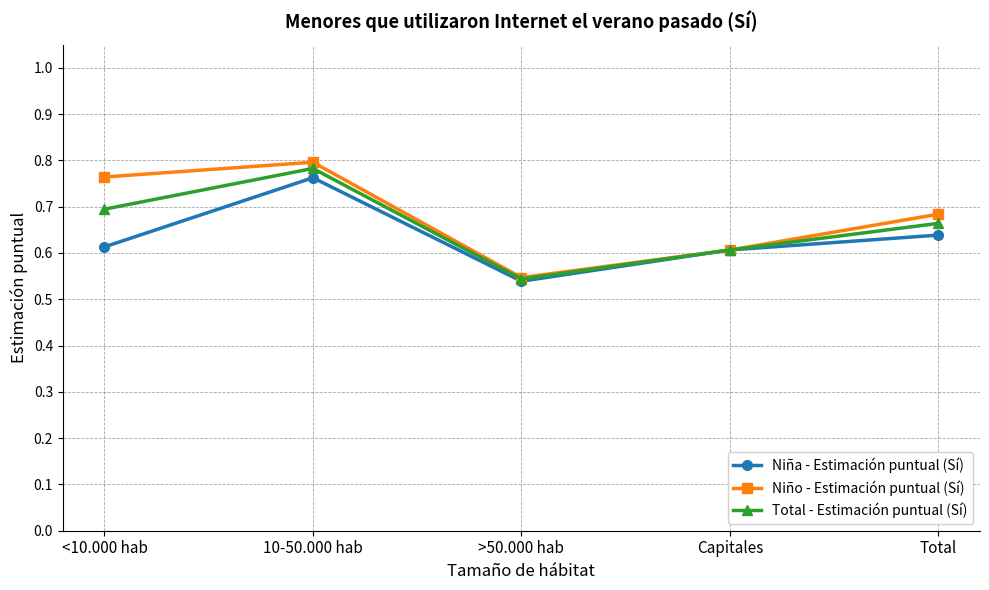

List the series in order of their overall mean, highest first.

Niño - Estimación puntual (Sí), Total - Estimación puntual (Sí), Niña - Estimación puntual (Sí)